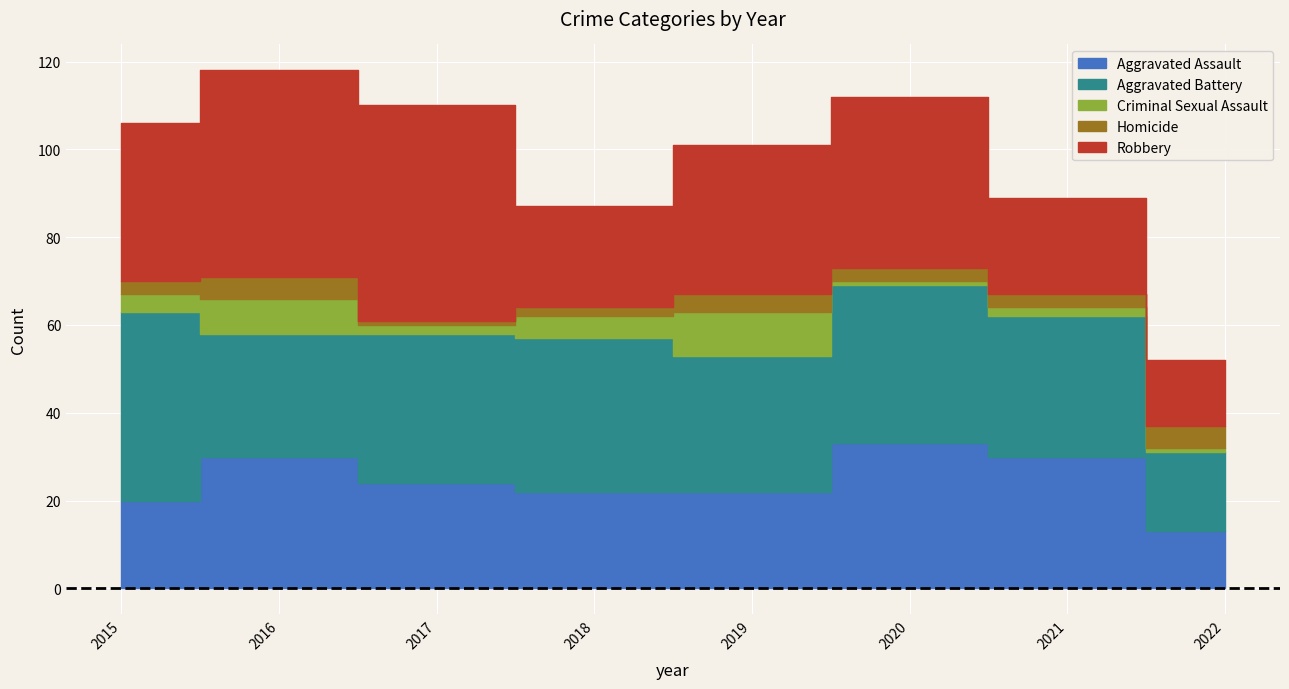

Where is Robbery nearest to the value 32?

2019